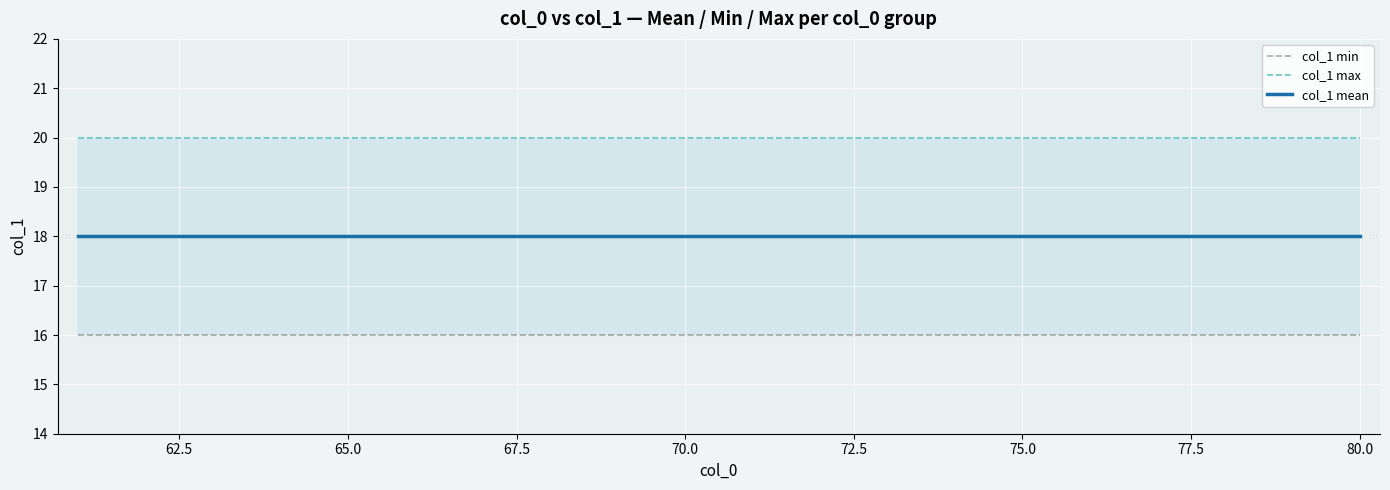

What is the sum of the col_1 max values at 77.5 and 82.5?

40